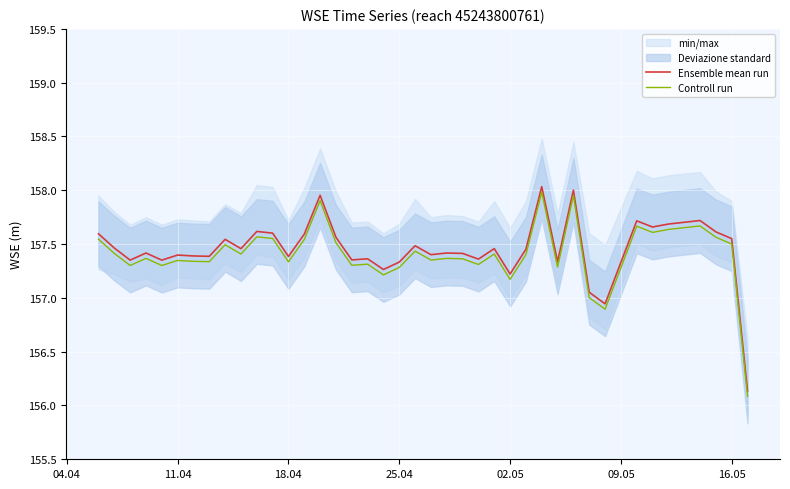

True or false: Controll run and Ensemble mean run intersect in this chart.

False